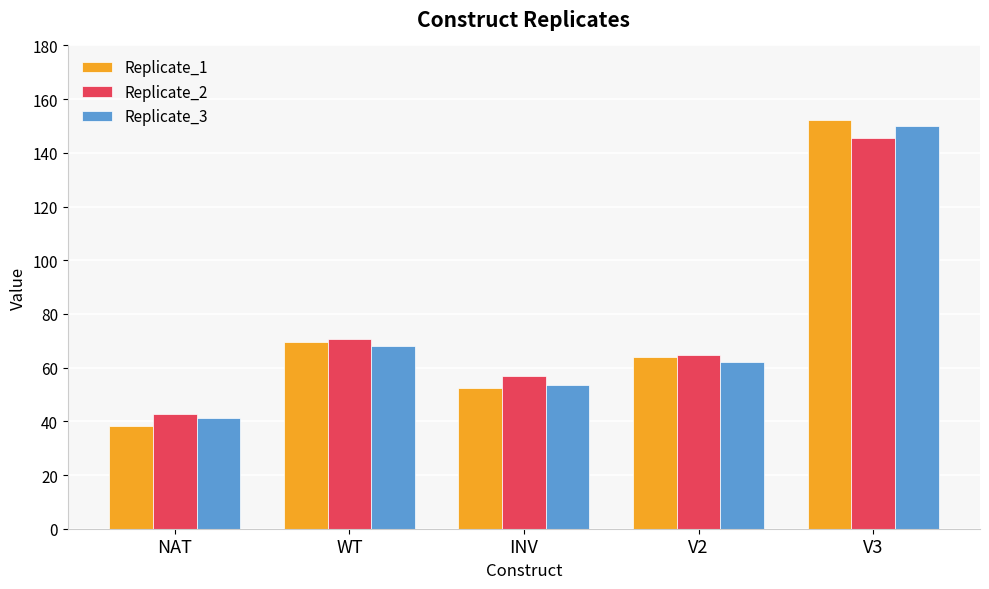

What is the label of the 5th bar from the left?

V3